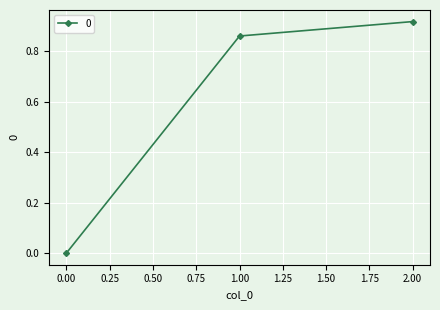

List the labels in order of value, smallest first.

0.00, 1.00, 2.00